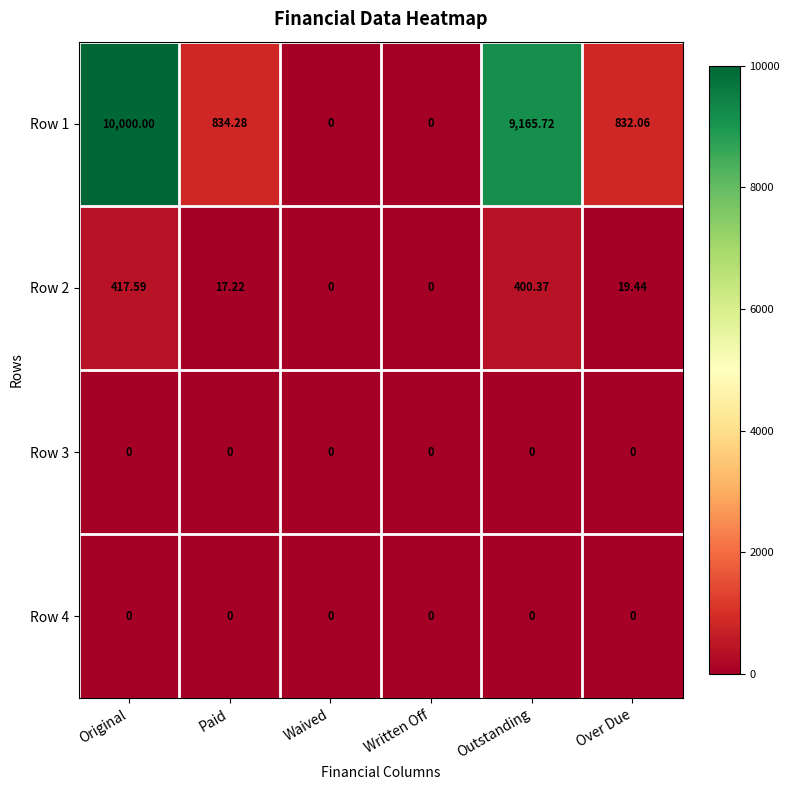

Is the value of Row 4 at Written Off greater than the value of Row 1 at Original?

No